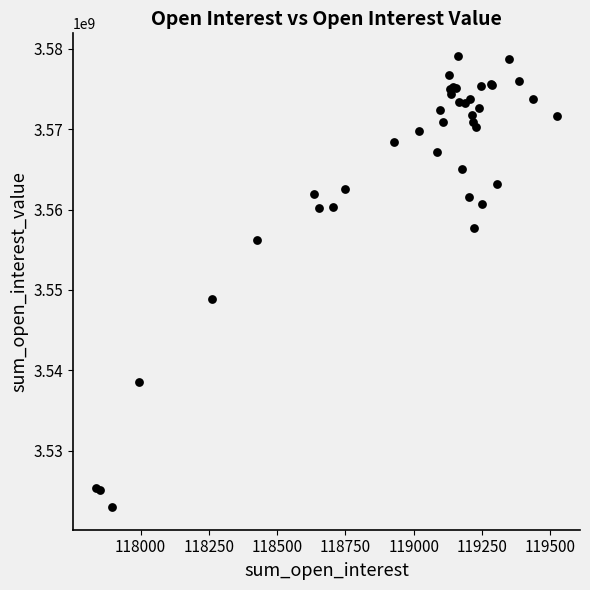

What Y value in the scatter plot is closest to 3551044190?

3548842615.7